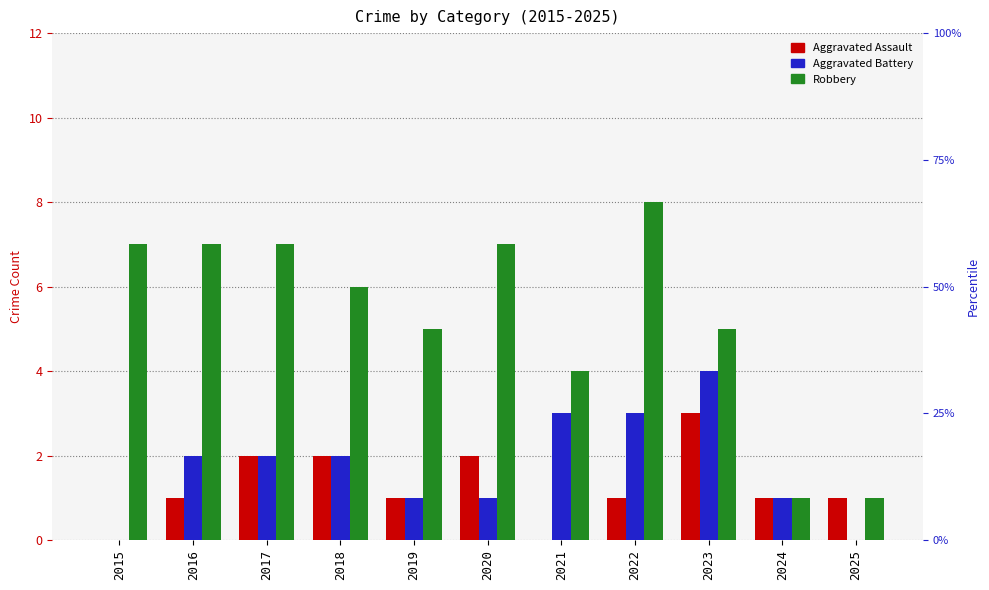

Which label corresponds to the smallest value in the chart?

2015